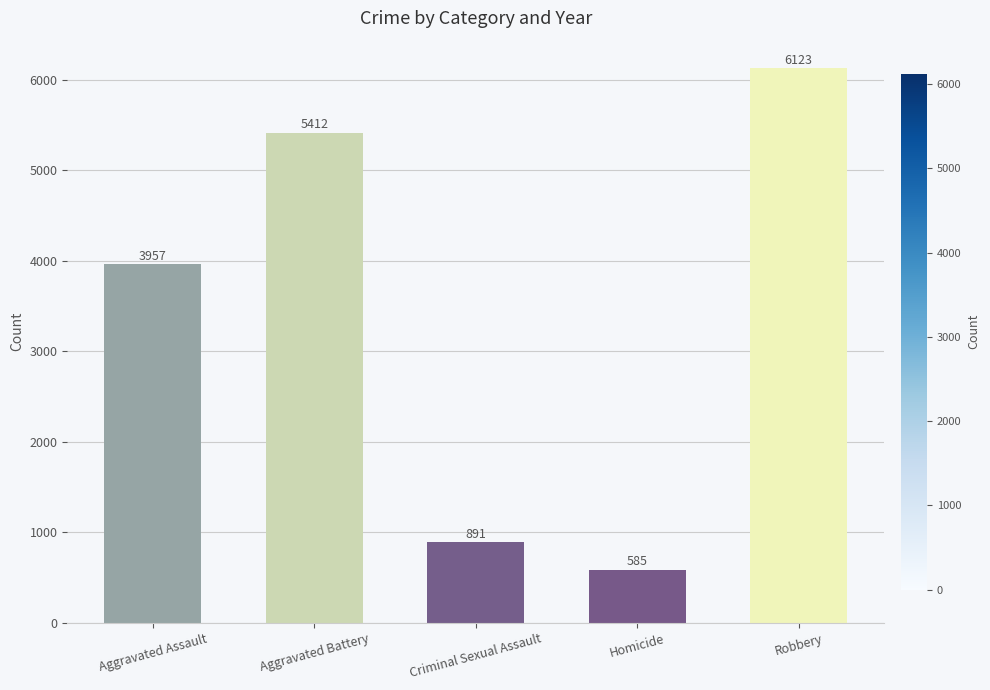

List the labels in order of value, largest first.

Robbery, Aggravated Battery, Aggravated Assault, Criminal Sexual Assault, Homicide